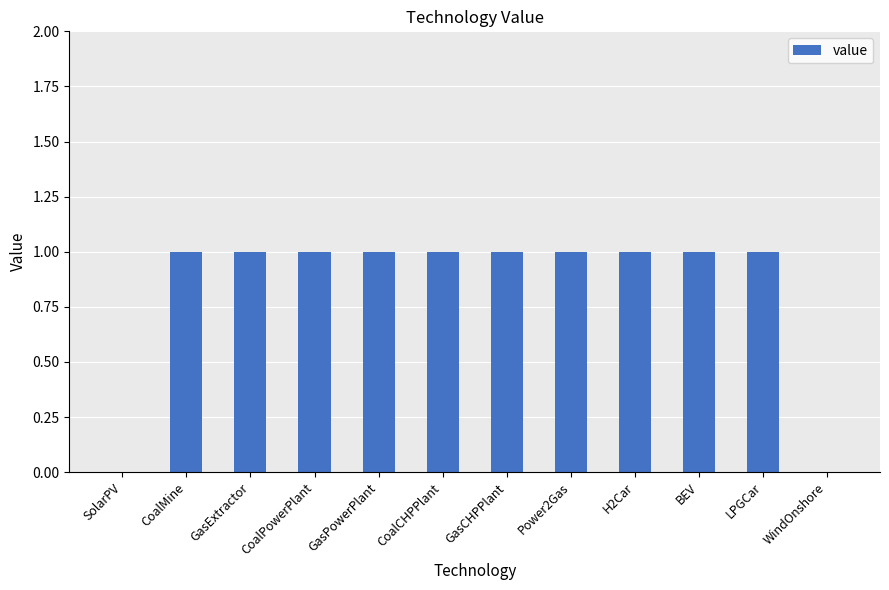

What is the sum of all values?

10